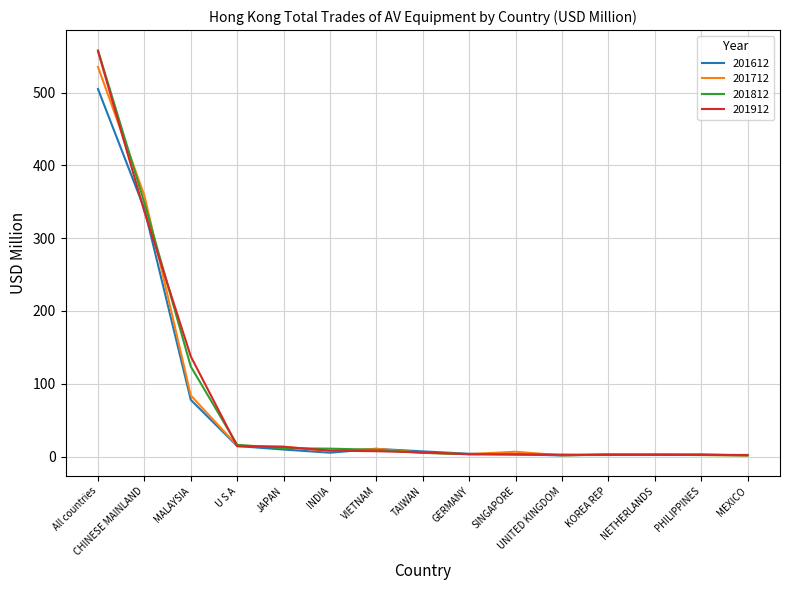

Which series ends up on top after the final intersection of 201712 and 201612?

201612